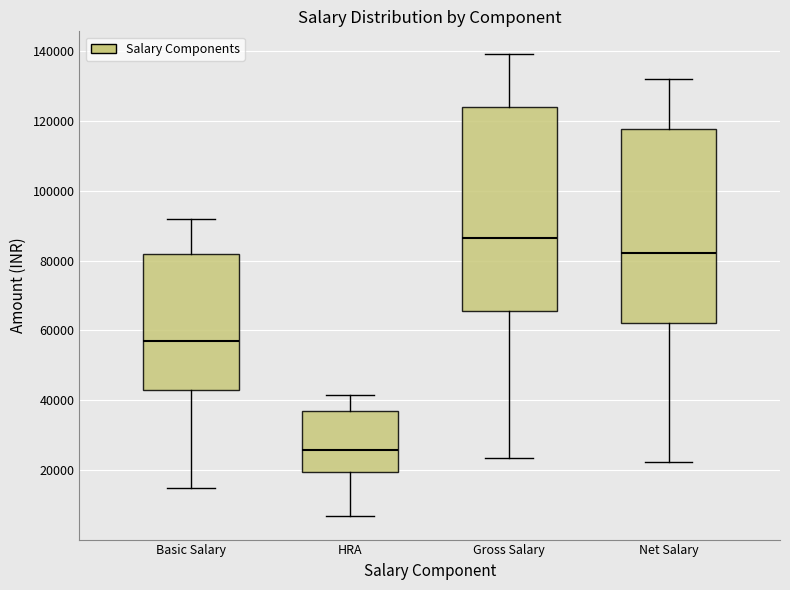

Where does the median line of the box for Net Salary sit on the y-axis? The values are not printed on the chart, so give them approximately, as read against the axis.

82000